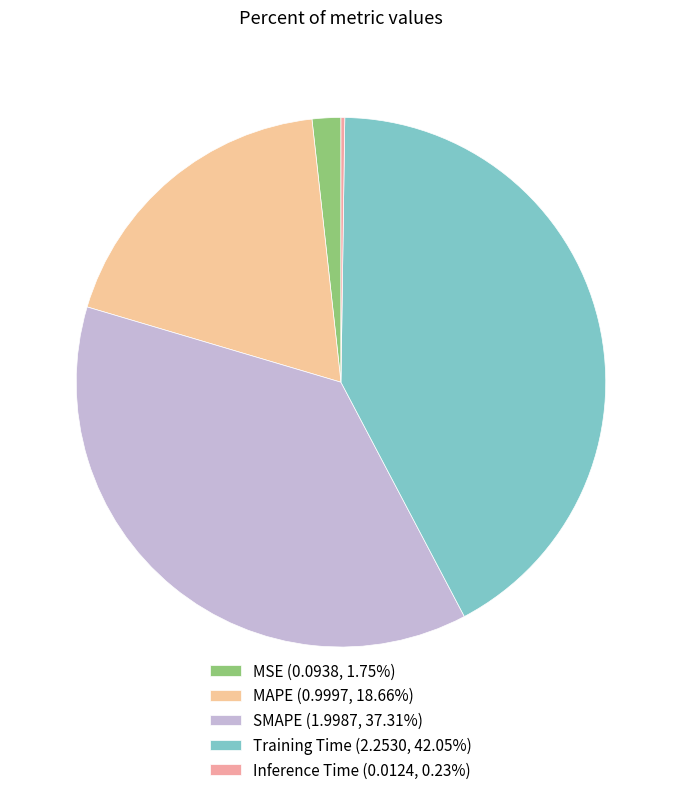

Does any single category account for the majority?

No